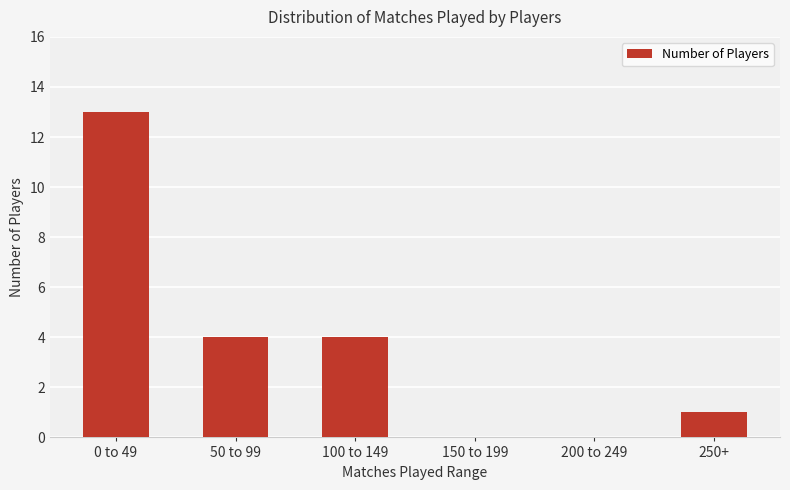

What is the ratio of the value at 100 to 149 to the value at 250+?

4.0